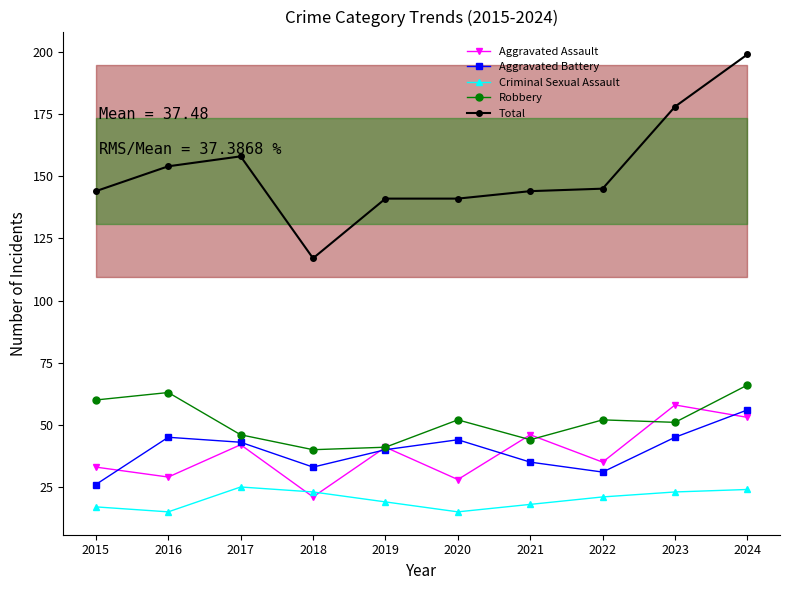

Rank the categories by Criminal Sexual Assault value from highest to lowest.

2017, 2024, 2018, 2023, 2022, 2019, 2021, 2015, 2016, 2020